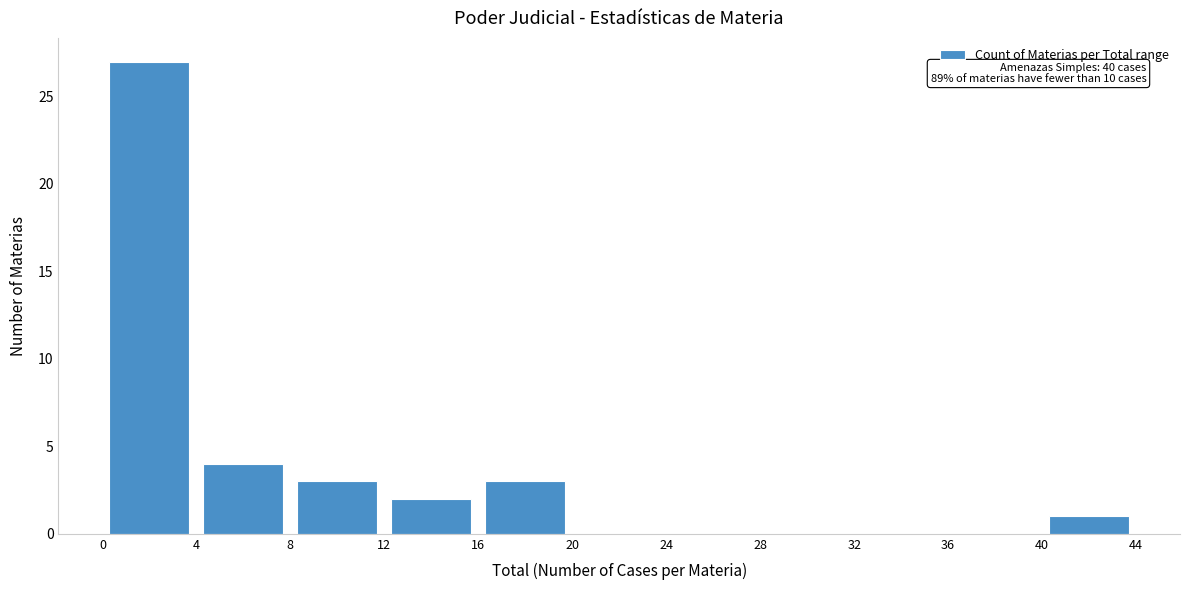

Over which range of the x-axis is the bar tallest?

0 to 4